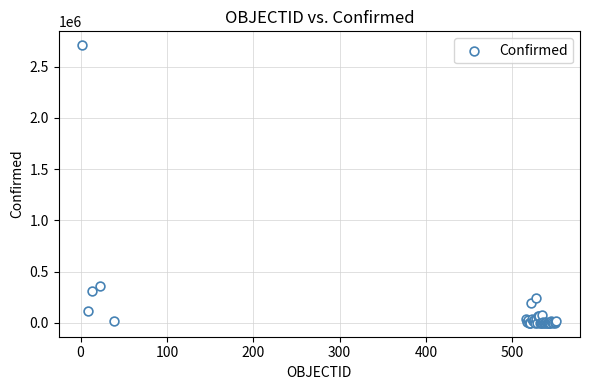

What Y value in the scatter plot is closest to 1353966?

357658